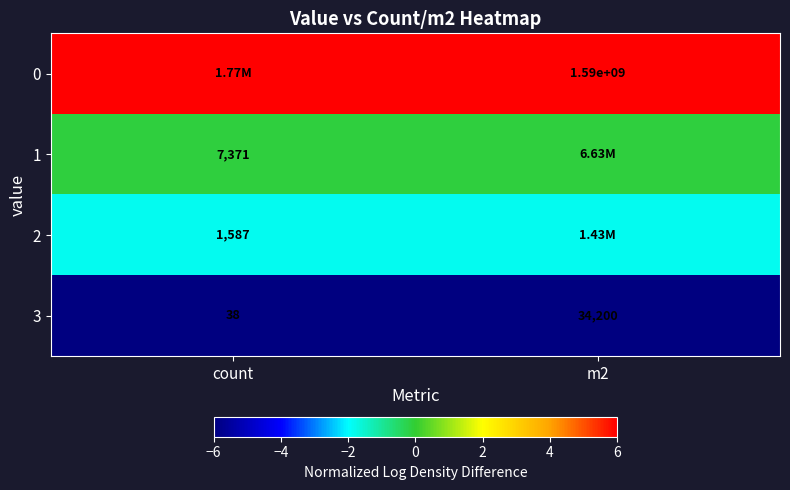

Is it true that 1 equals -0.2 at m2?

False